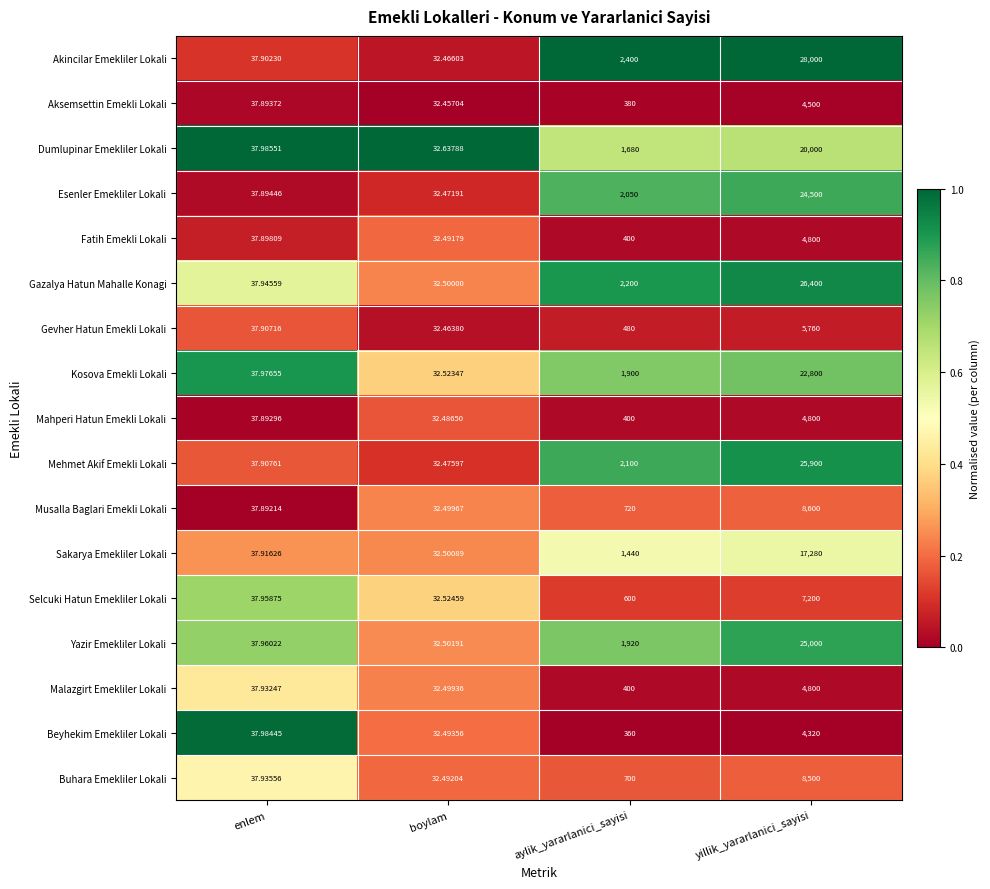

Is the value of Kosova Emekli Lokali at enlem greater than the value of Malazgirt Emekliler Lokali at enlem?

Yes